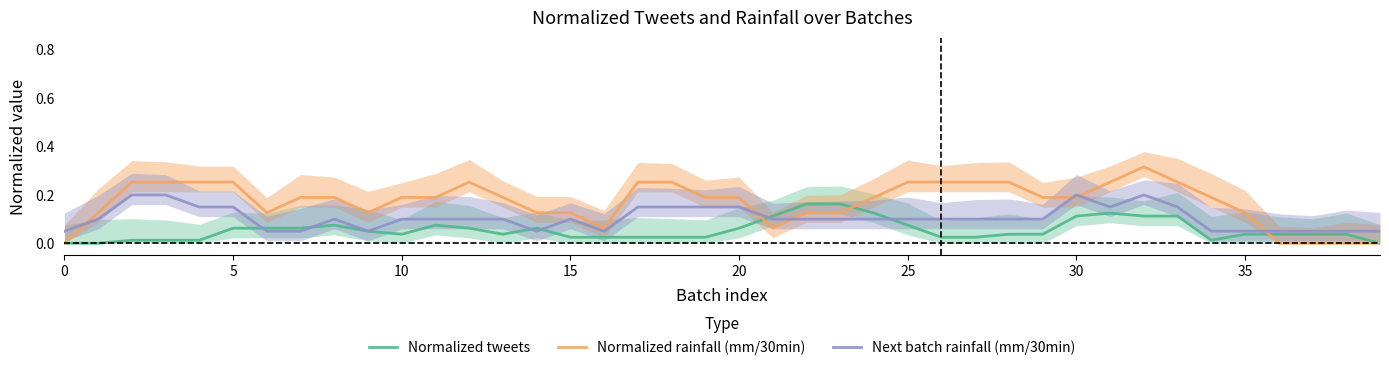

What is the spread (max minus min) of values at 39?

0.1